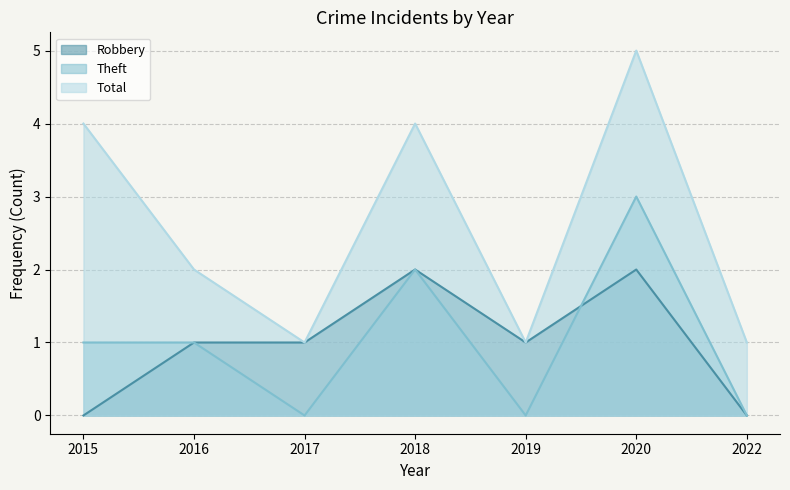

What is the highest value of the Robbery series?

2